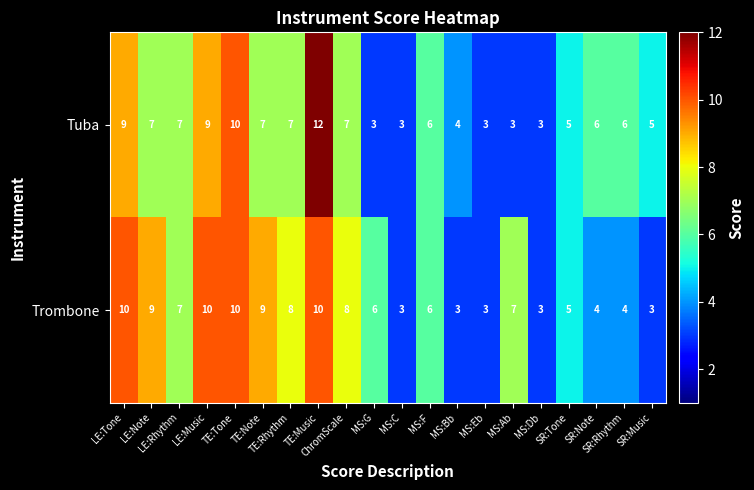

Which series changed the most between LE:Note and MS:F?

Trombone